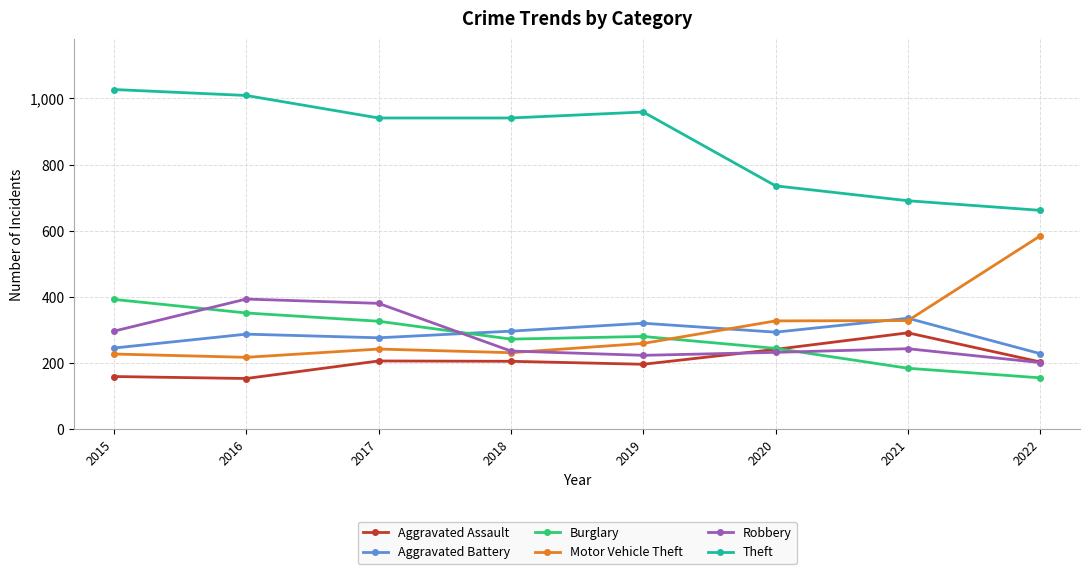

What is the difference between the highest and lowest values at 2019?

762